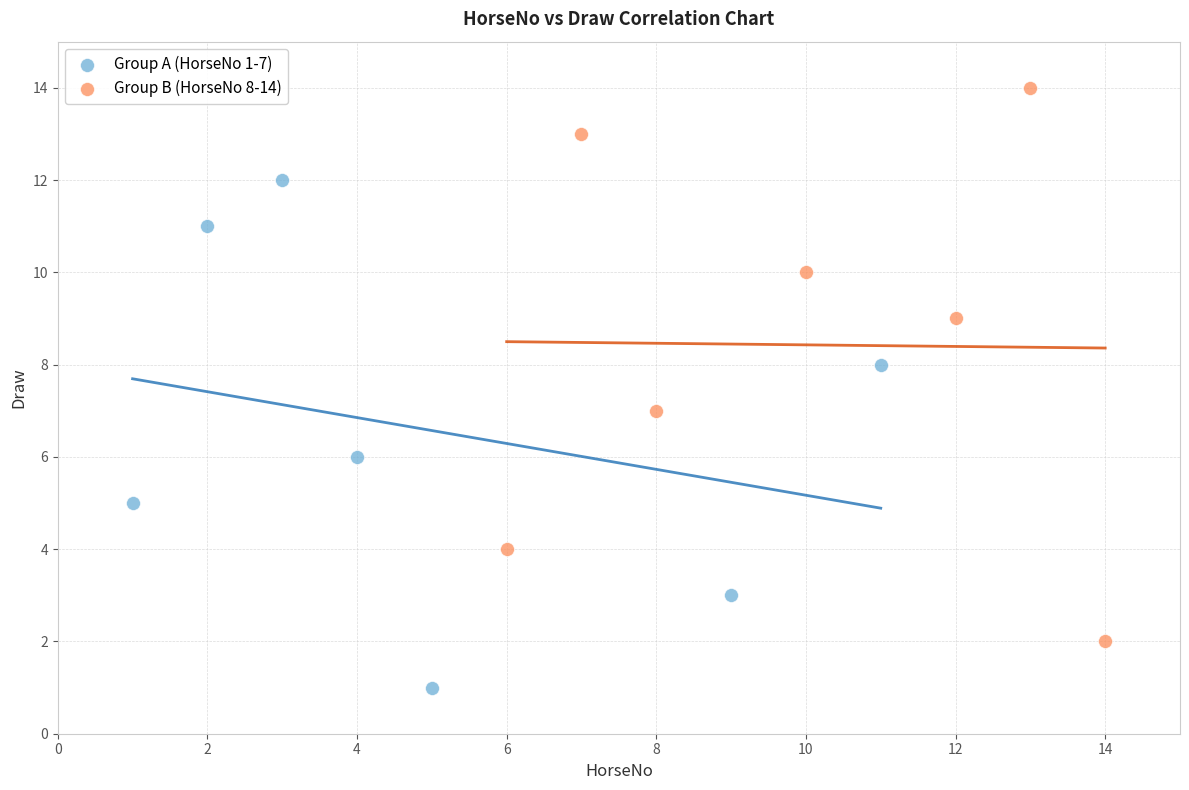

Which series reaches the maximum Y coordinate?

Group B (HorseNo 8-14)